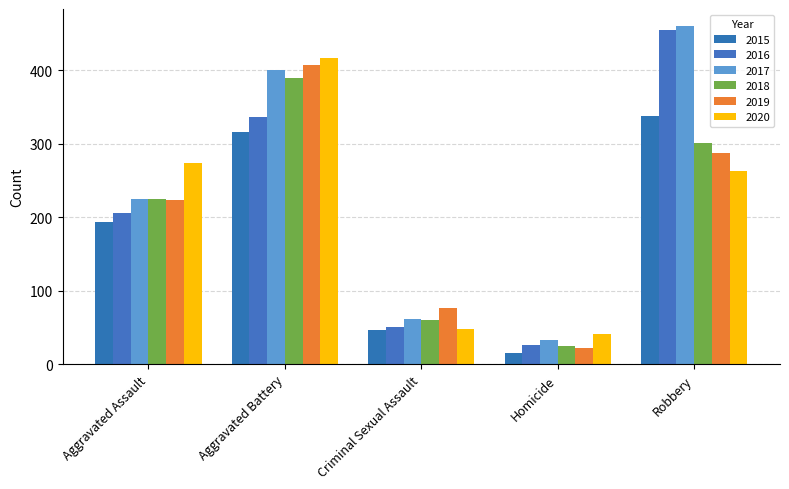

List the labels in order of 2020 value, largest first.

Aggravated Battery, Aggravated Assault, Robbery, Criminal Sexual Assault, Homicide